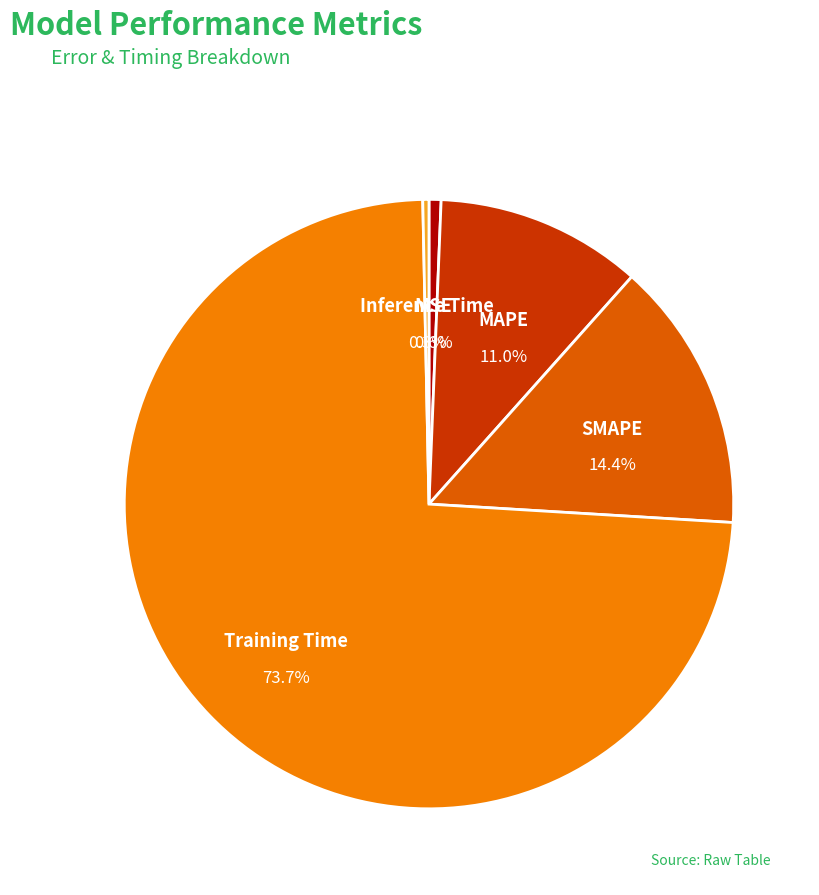

Which slice is the largest?

Training Time